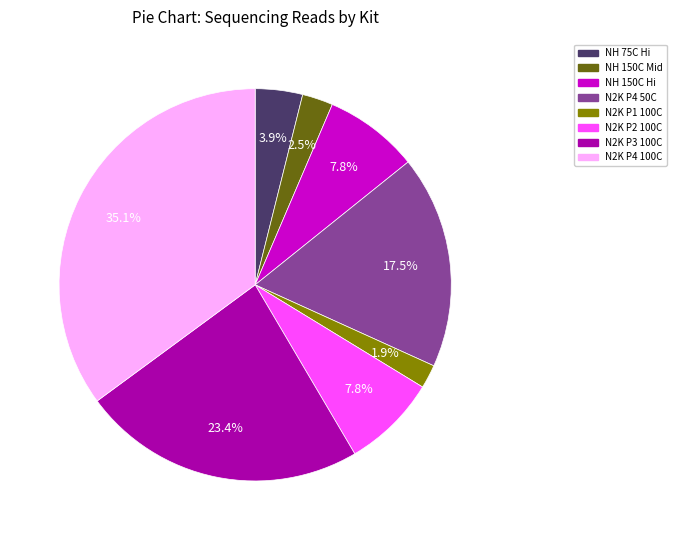

Does any single category account for the majority?

No